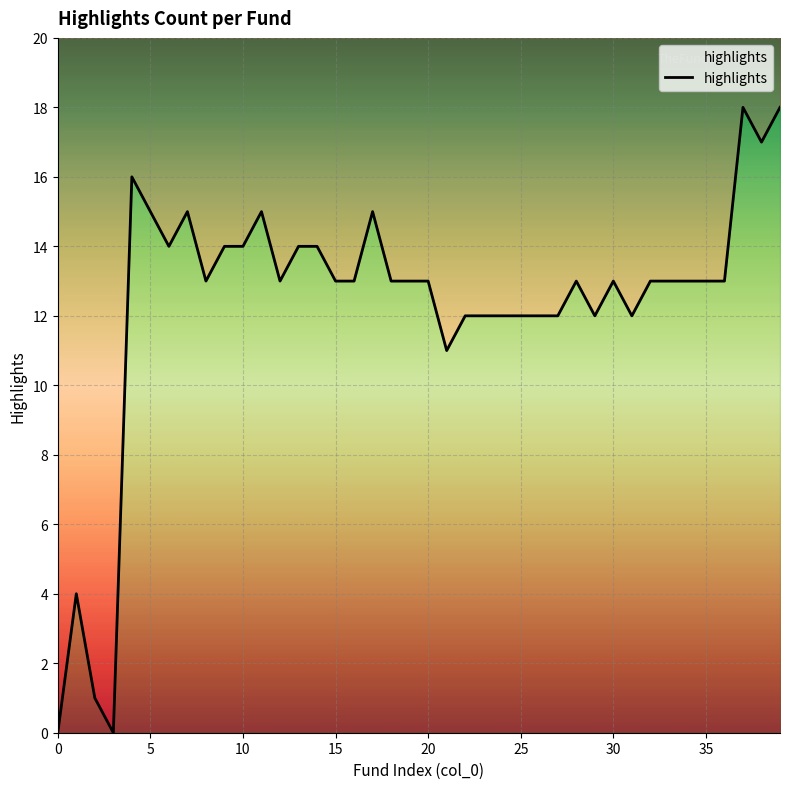

Reading left to right, extract all data points from this chart.

0	4	1	0	16	15	14	15	13	14	14	15	13	14	14	13	13	15	13	13	13	11	12	12	12	12	12	12	13	12	13	12	13	13	13	13	13	18	17	18